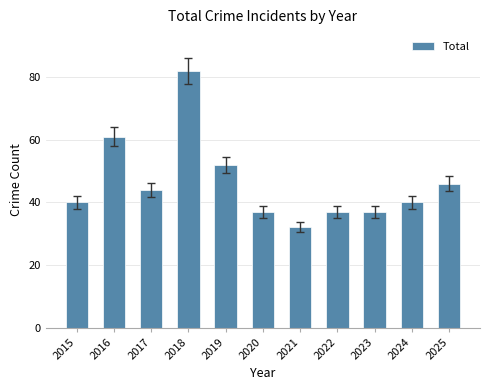

The value at 2024 is 40. True or false?

True